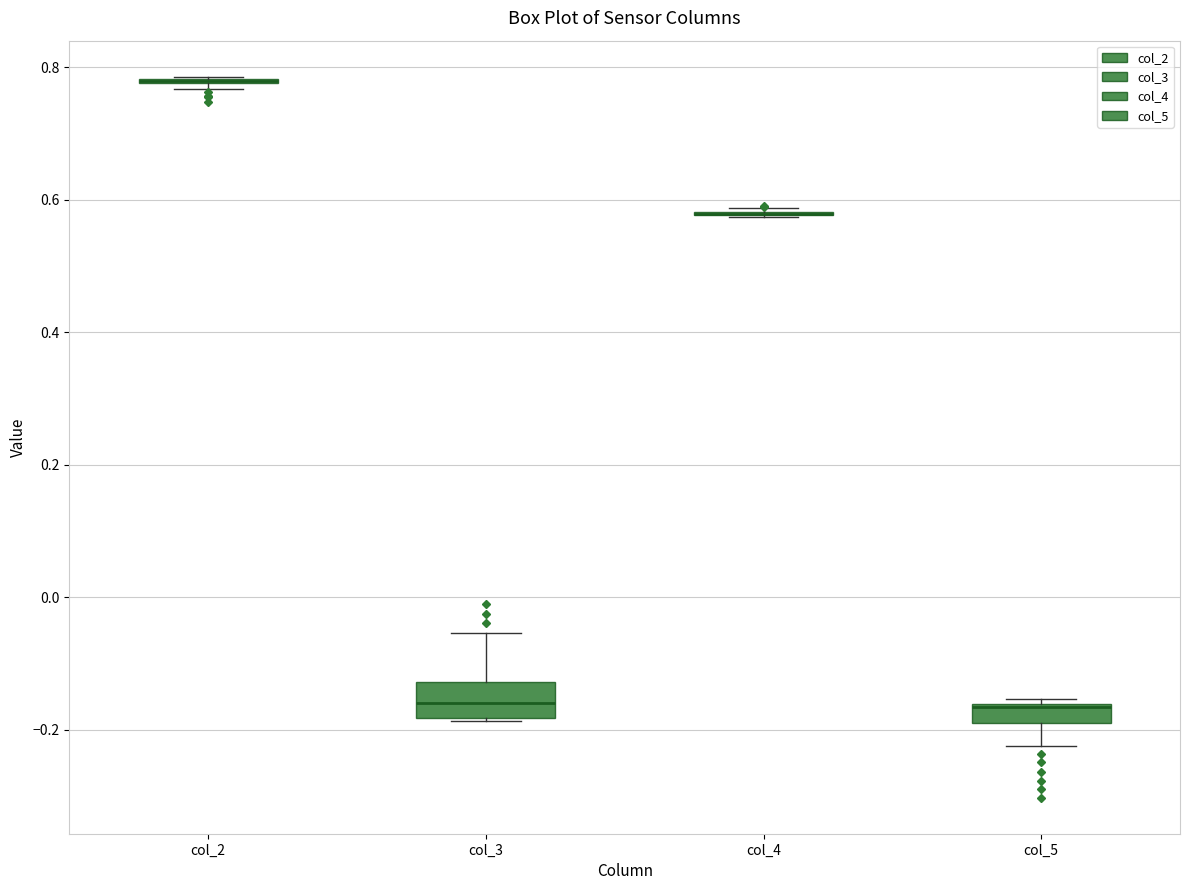

Comparing the boxes themselves (not the whiskers), which one is the tallest?

col_3